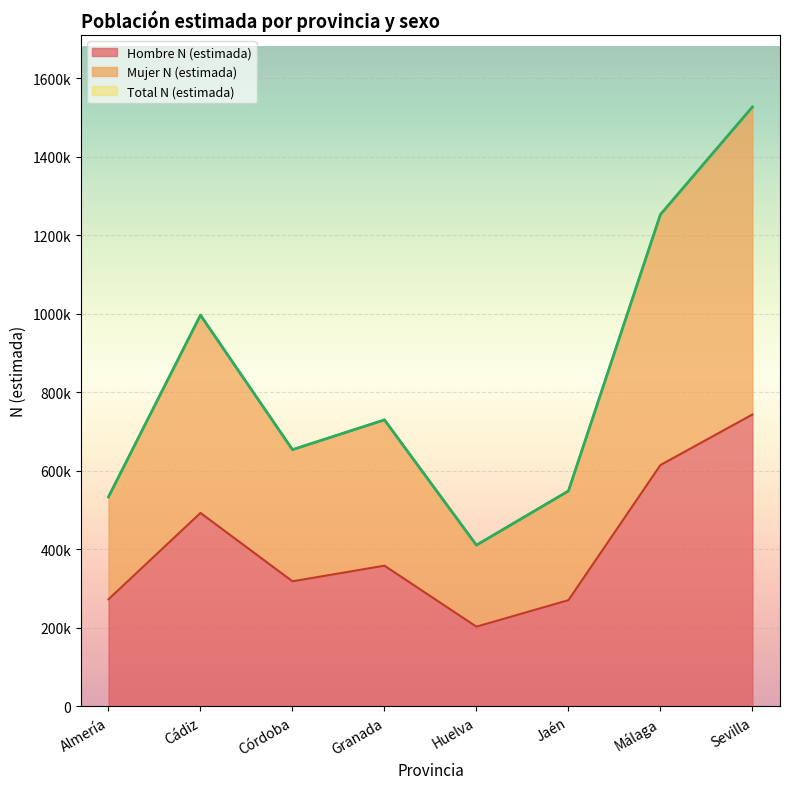

Is the value of Mujer N (estimada) at Granada greater than the value of Total N (estimada) at Almería?

Yes